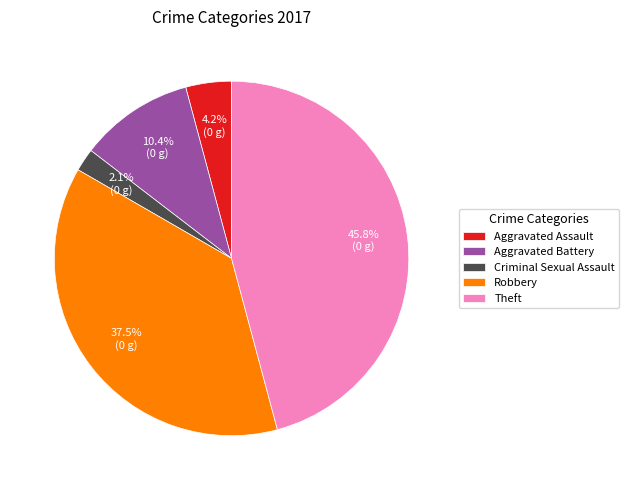

How many slices are in this pie chart?

5